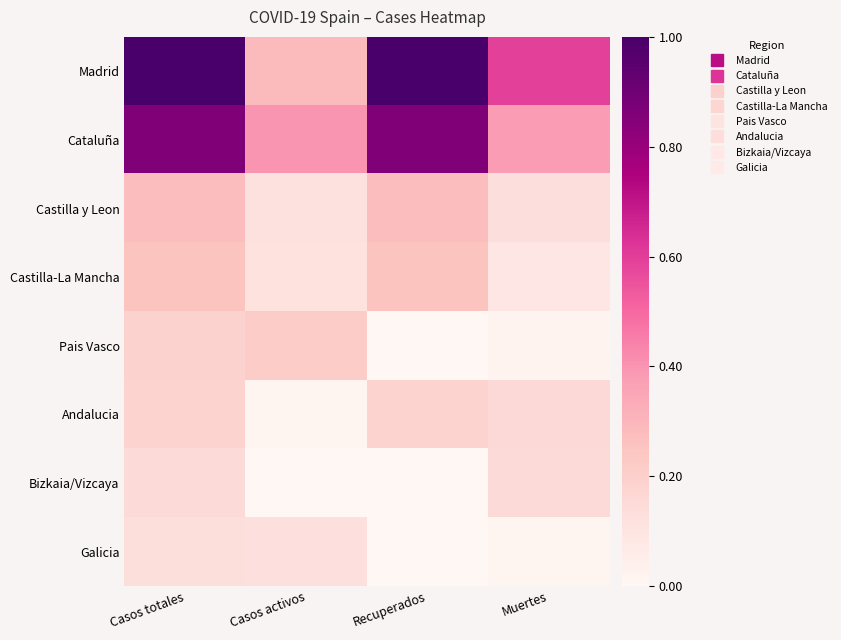

Reading left to right, list all the values displayed in this chart.

Madrid: Casos totales=1.0	Casos activos=0.3	Recuperados=1.0	Muertes=0.6
Cataluña: Casos totales=0.9	Casos activos=0.4	Recuperados=0.9	Muertes=0.4
Castilla y Leon: Casos totales=0.3	Casos activos=0.1	Recuperados=0.3	Muertes=0.1
Castilla-La Mancha: Casos totales=0.3	Casos activos=0.1	Recuperados=0.3	Muertes=0.1
Pais Vasco: Casos totales=0.2	Casos activos=0.2	Recuperados=0.0	Muertes=0.0
Andalucia: Casos totales=0.2	Casos activos=0.0	Recuperados=0.2	Muertes=0.2
Bizkaia/Vizcaya: Casos totales=0.2	Casos activos=0.0	Recuperados=0.0	Muertes=0.2
Galicia: Casos totales=0.1	Casos activos=0.1	Recuperados=0.0	Muertes=0.0